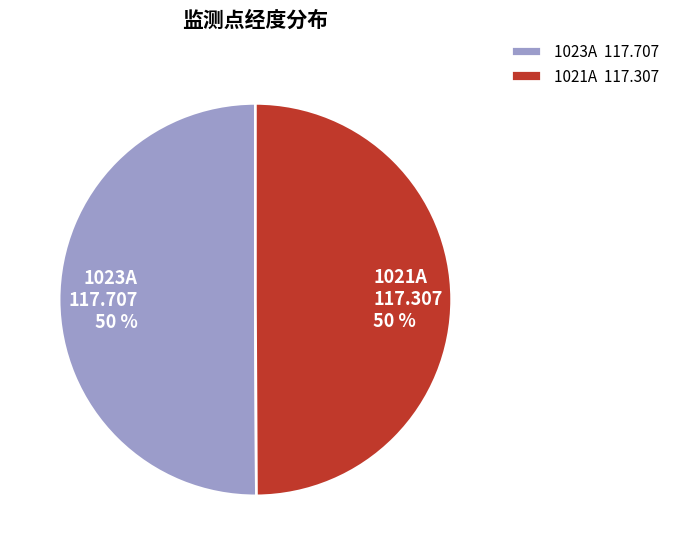

Approximately how many times larger is the value at 1023A 117.707 50 % compared to 1021A 117.307 50 %?

1.0